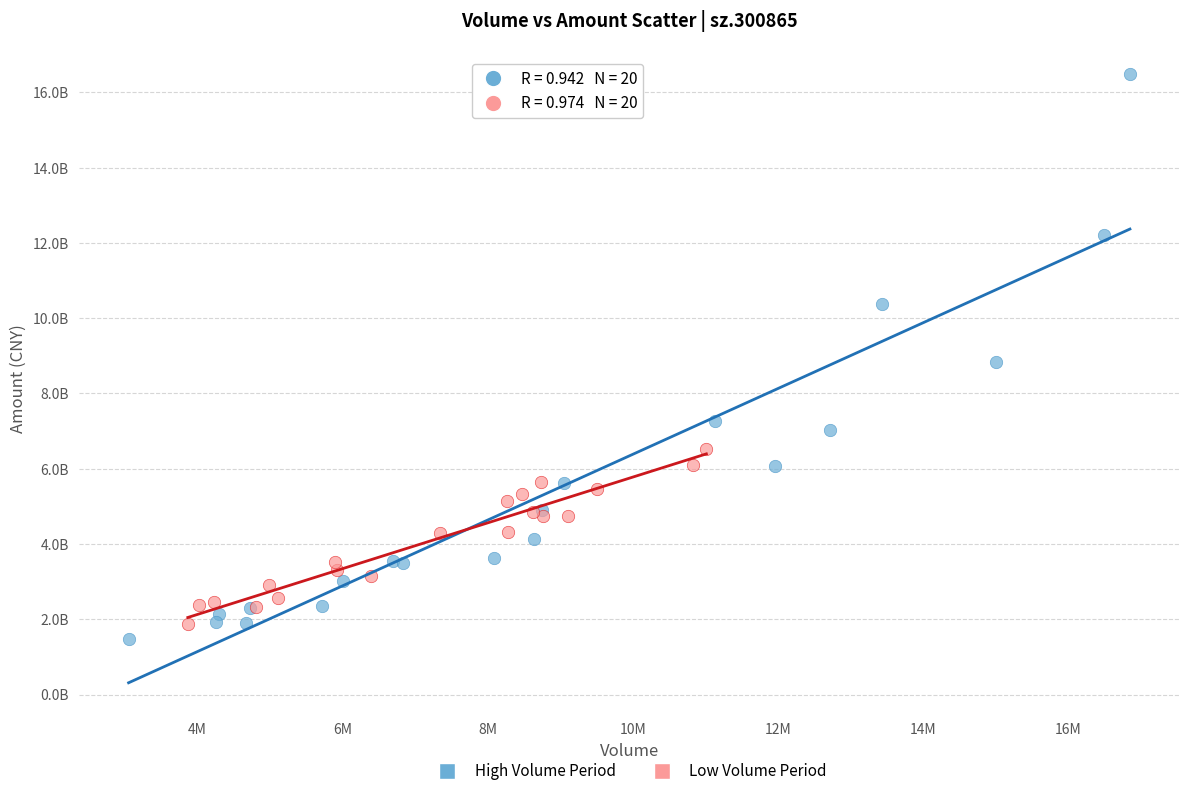

Which series reaches the maximum Y coordinate?

High Volume Period